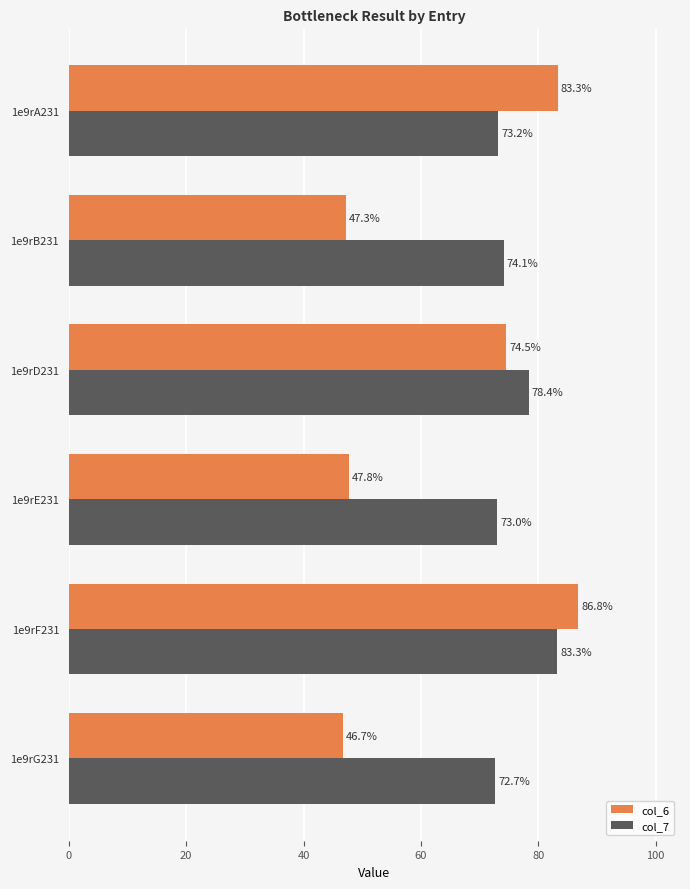

What is the approximate value of col_7 at 1e9rD231?

78.4